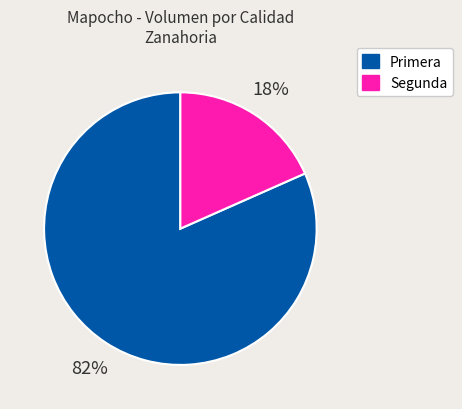

Is Primera the majority of the pie?

Yes